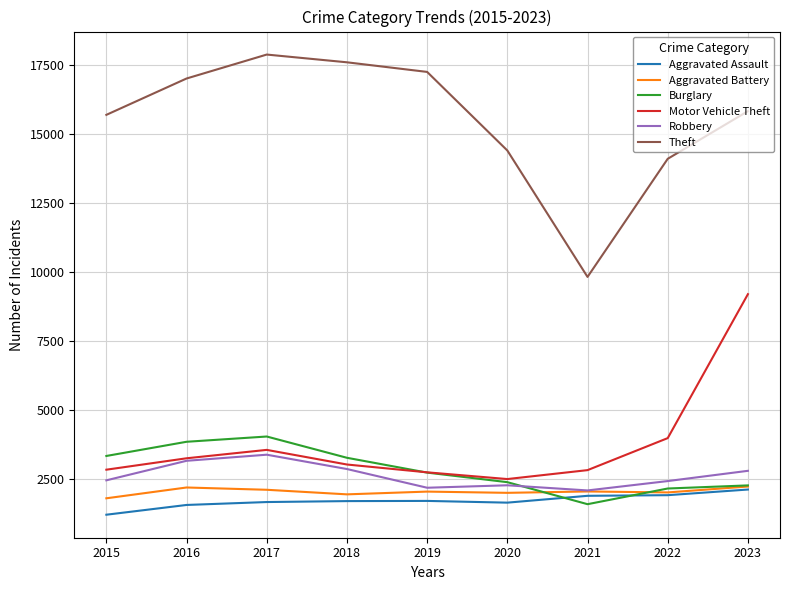

Read the Theft value at 2017, to the nearest 10.

17890